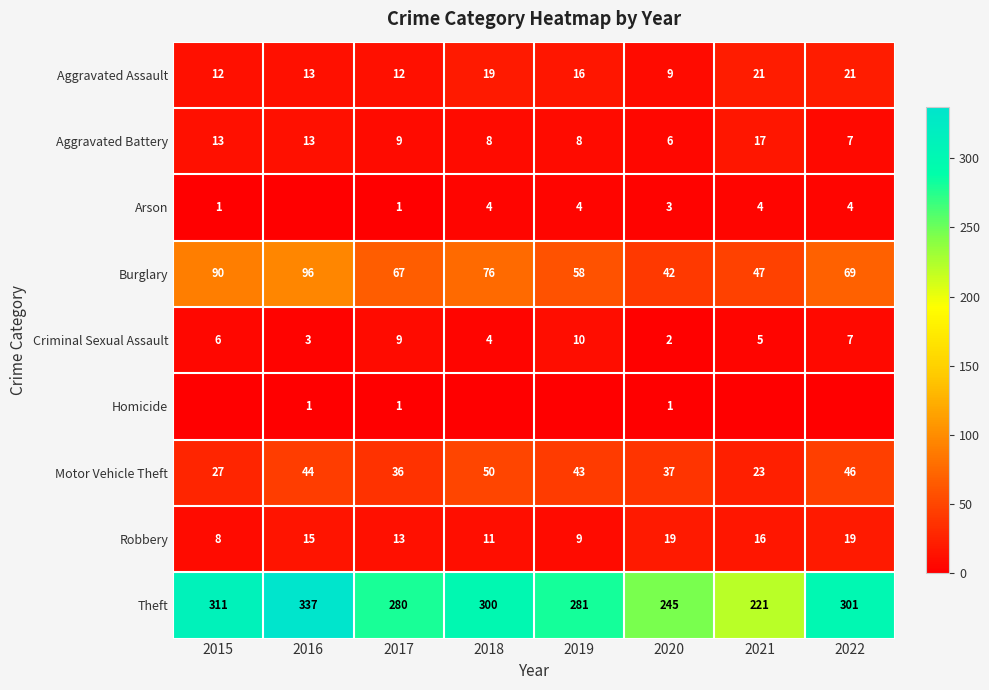

What is the spread (max minus min) of values at 2018?

300